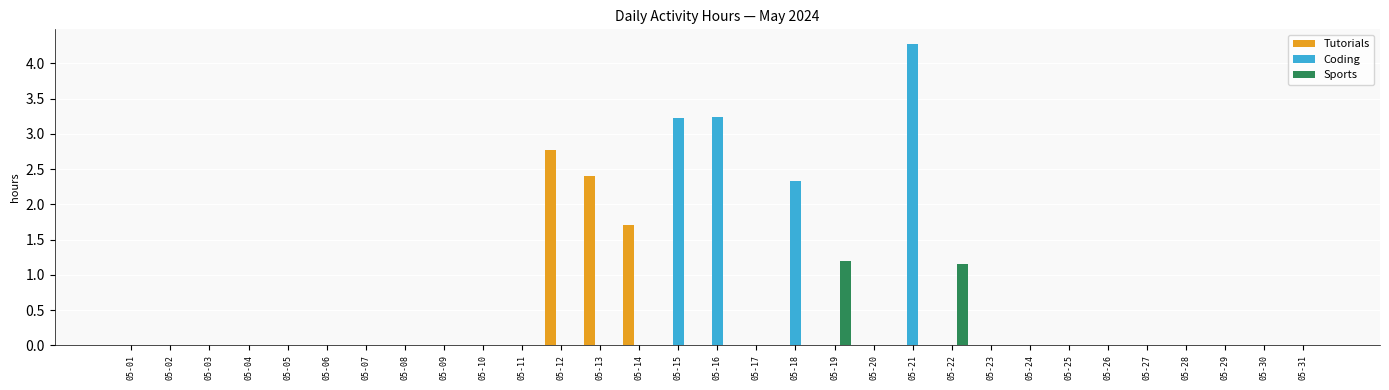

Which series has the largest total across all categories?

Coding